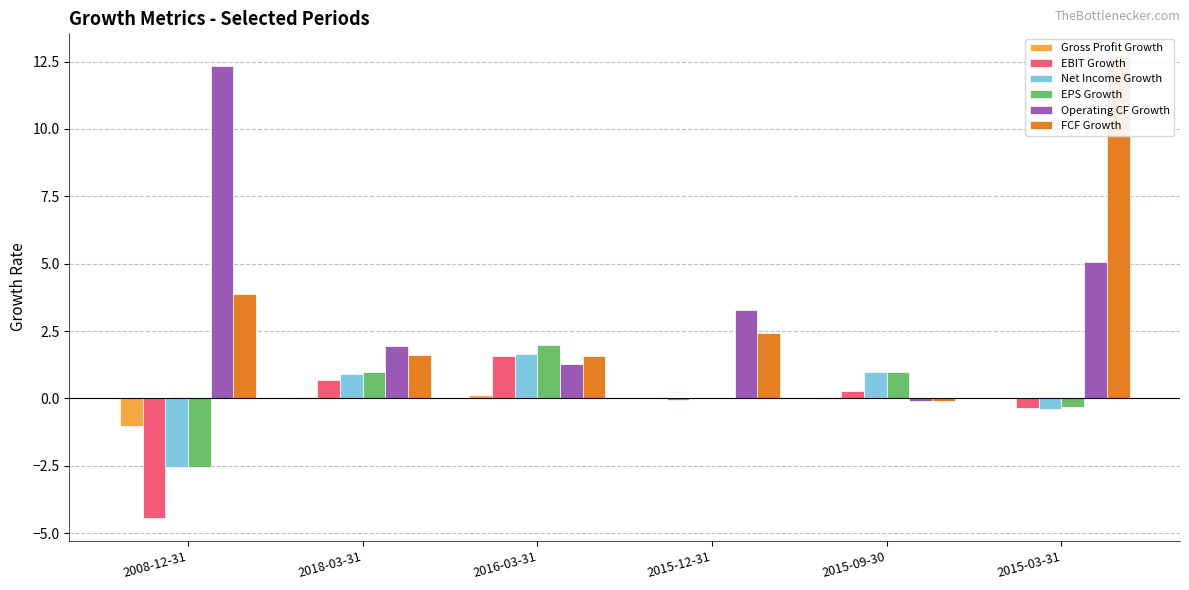

What is the difference between the FCF Growth values at 2008-12-31 and 2015-12-31?

1.4